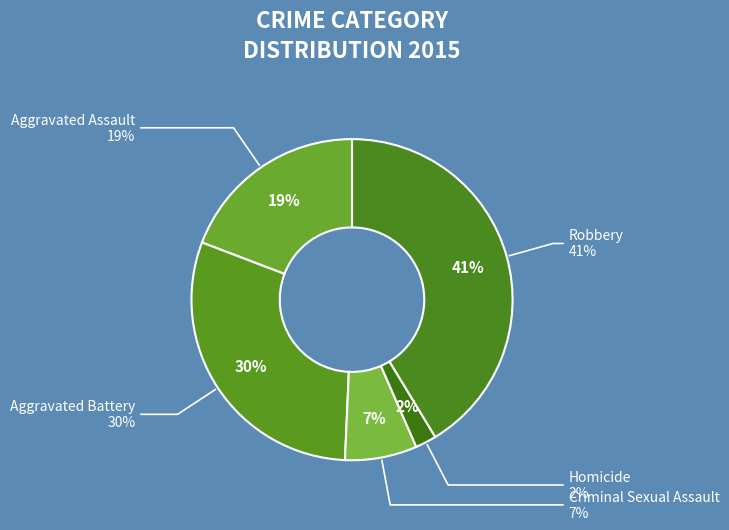

Is it true that Criminal Sexual Assault is 7% of the pie?

True